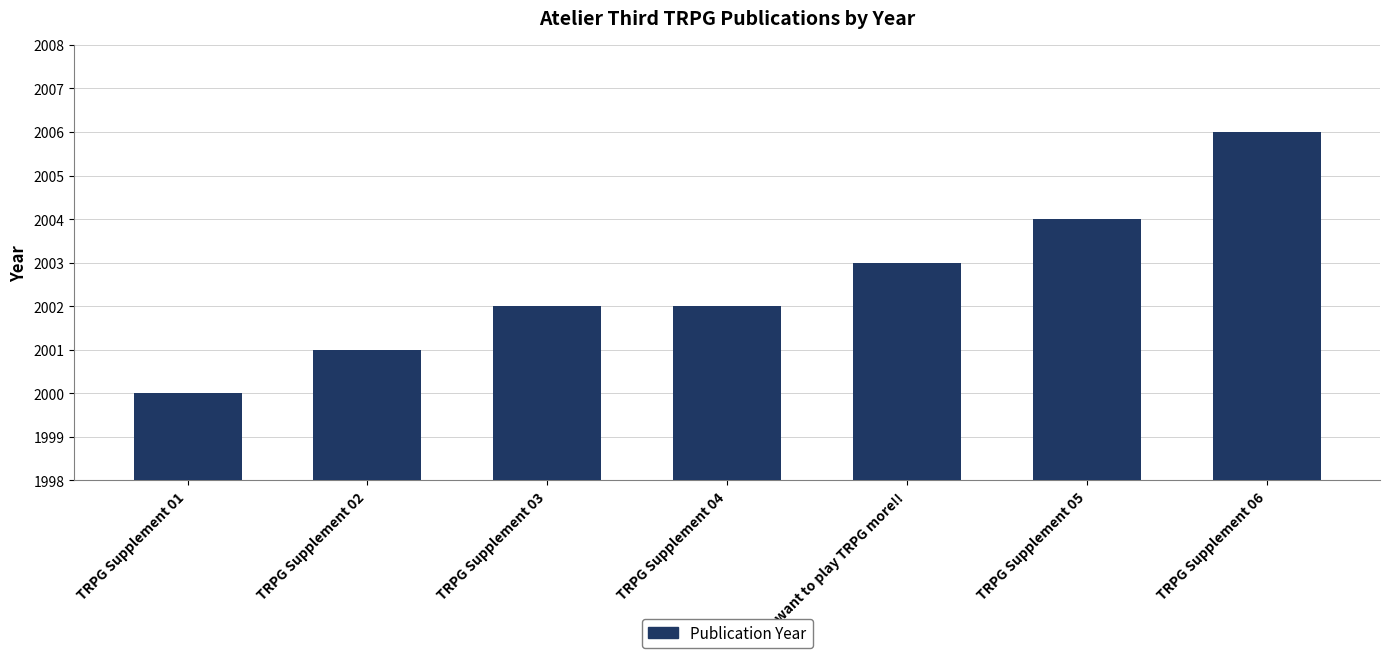

At which category does the chart reach its peak across all series?

TRPG Supplement 06